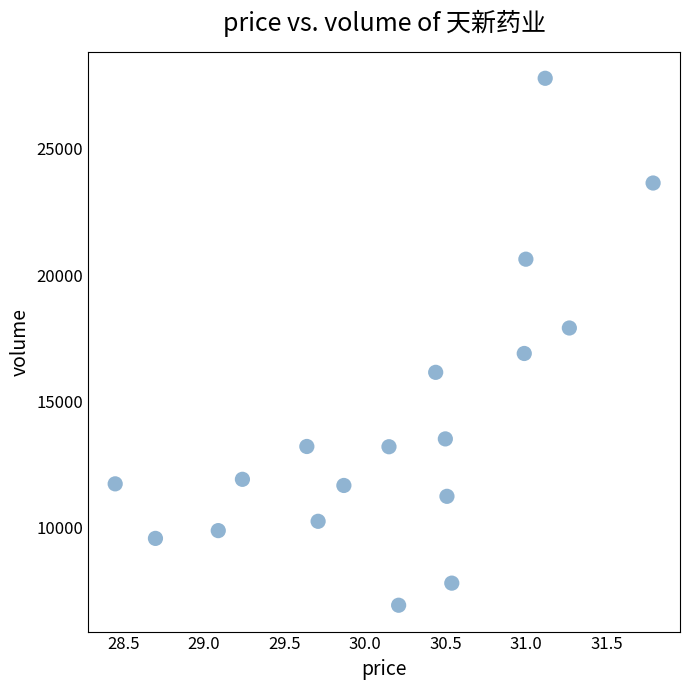

How many points are shown in the scatter plot?

18